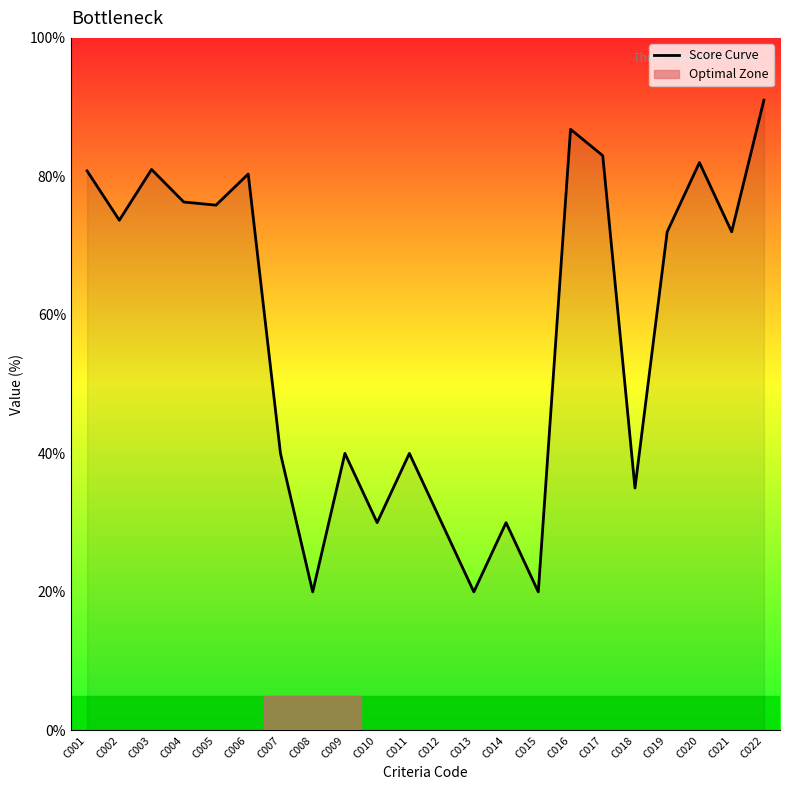

What is the change in value from C011 to C017?

+43.0